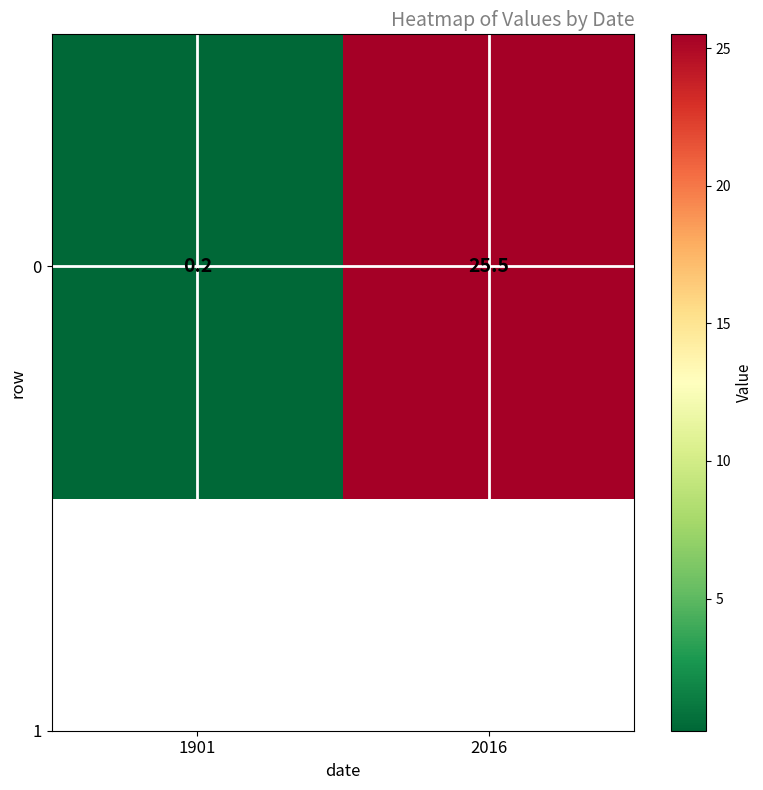

True or false: the data shows 25.5 at 2016.

True